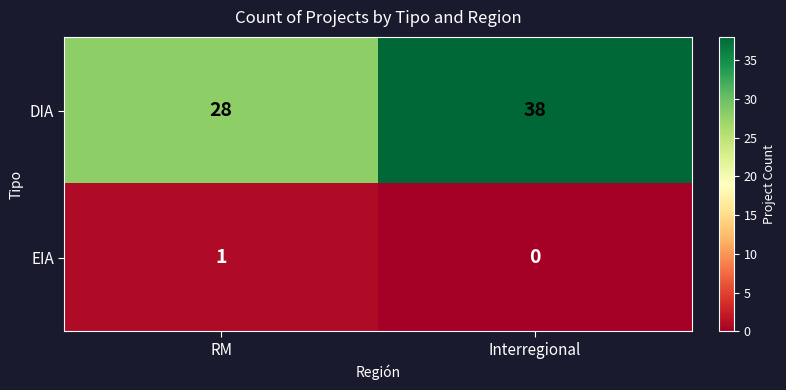

True or false: EIA has a value of 1 at Interregional.

False